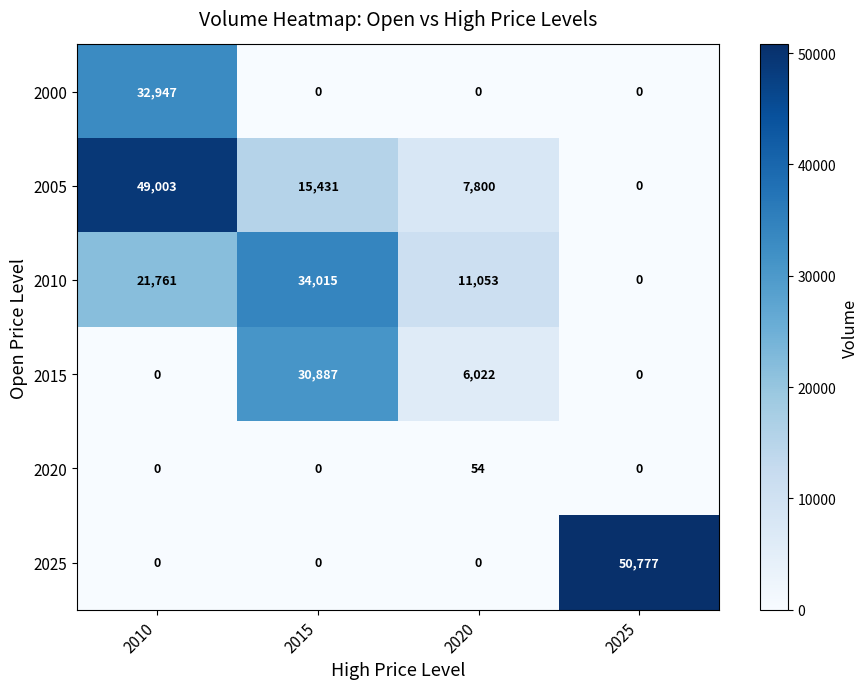

Reading left to right, what are all the values shown in this chart?

2000: 2010=32947	2015=0	2020=0	2025=0
2005: 2010=49003	2015=15431	2020=7800	2025=0
2010: 2010=21761	2015=34015	2020=11053	2025=0
2015: 2010=0	2015=30887	2020=6022	2025=0
2020: 2010=0	2015=0	2020=54	2025=0
2025: 2010=0	2015=0	2020=0	2025=50777